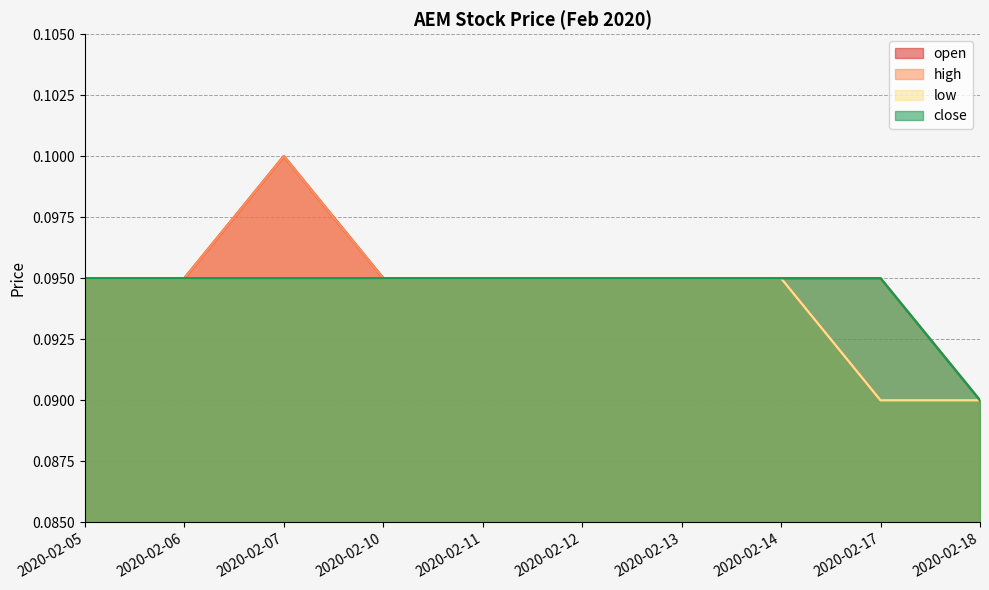

Which series has the largest total across all categories?

high